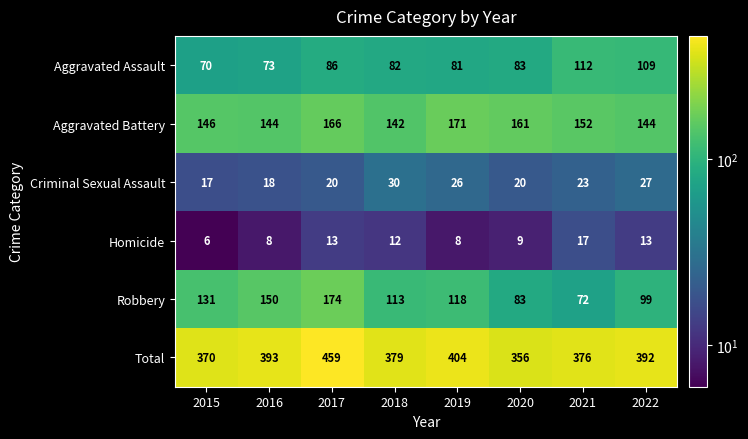

What is the sum of the Aggravated Battery values at 2018 and 2020?

303